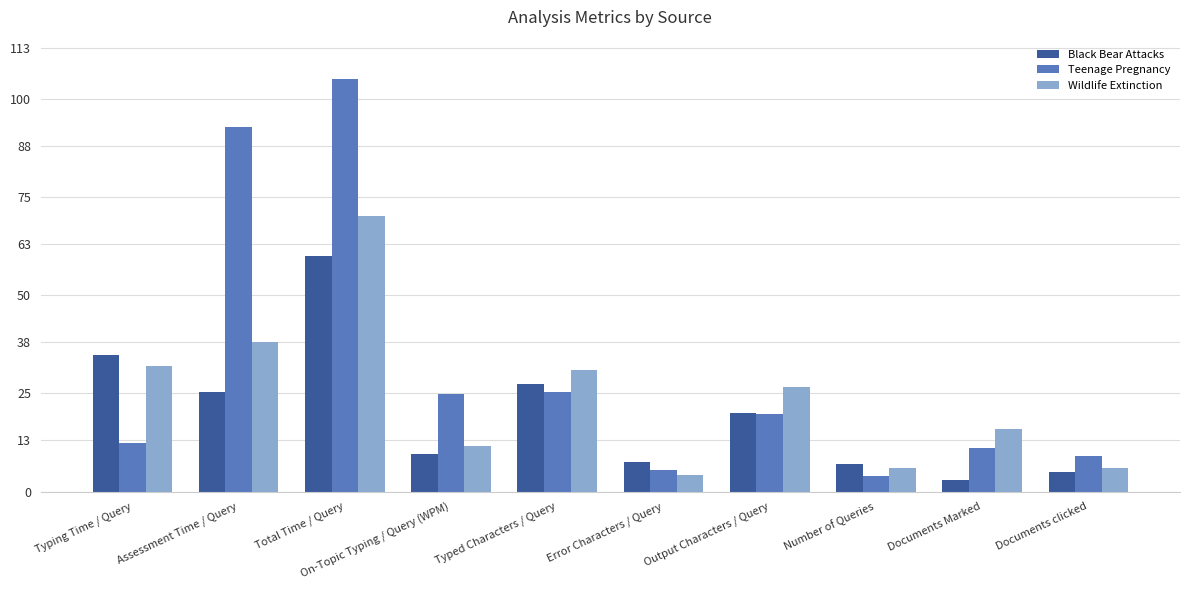

List the series in order of their overall mean, lowest first.

Black Bear Attacks, Wildlife Extinction, Teenage Pregnancy